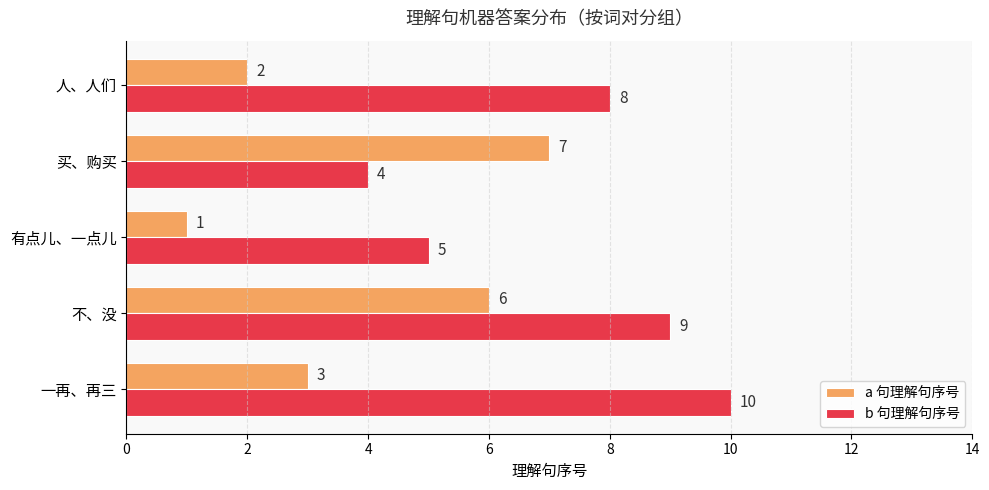

At which category is the sum across all series the highest?

不、没